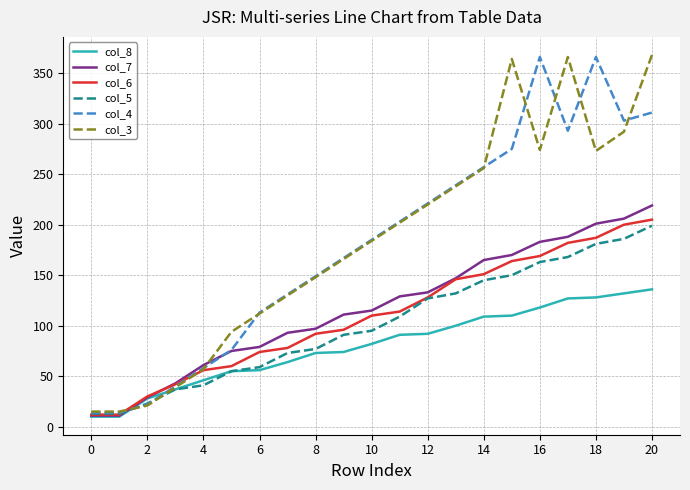

What is the maximum value for col_3?

368